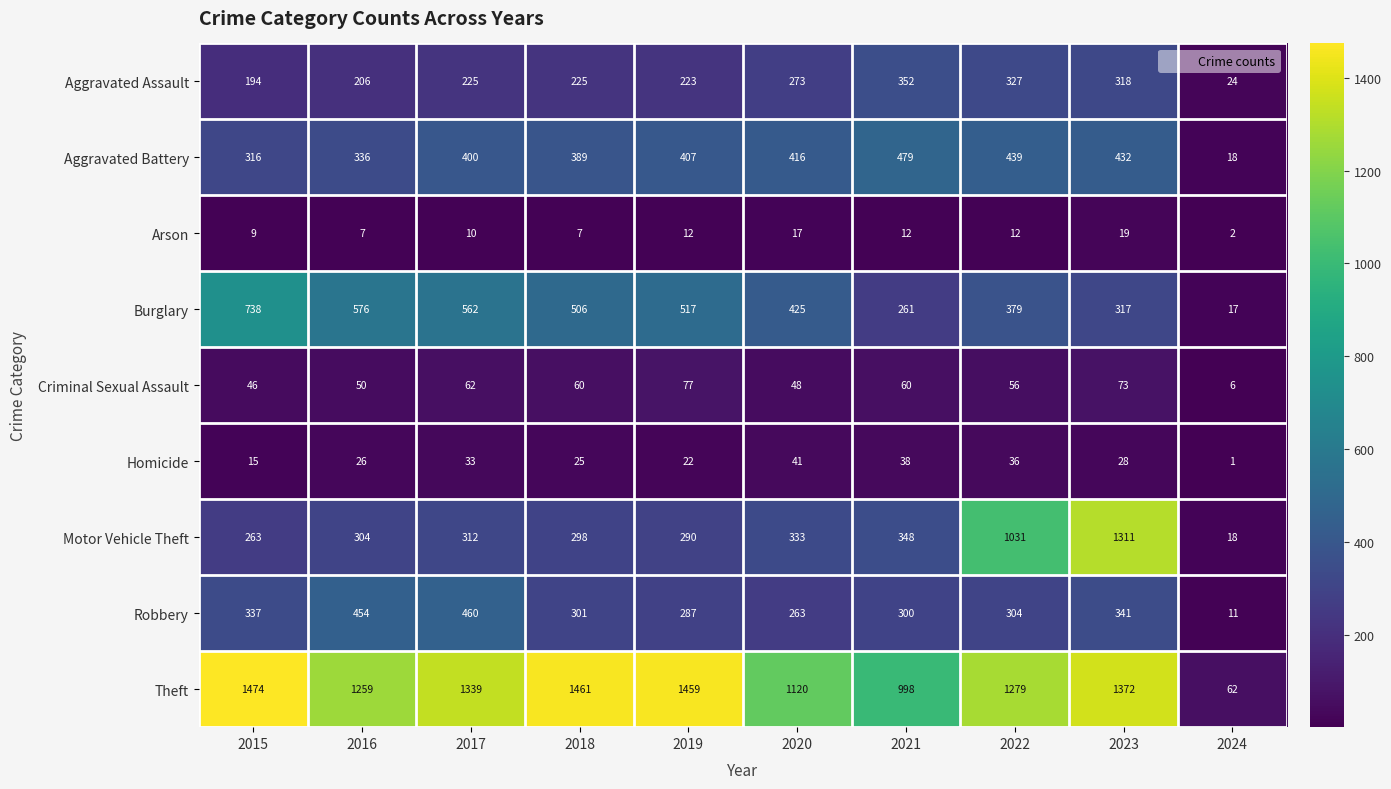

At which category is the sum across all series the highest?

2023